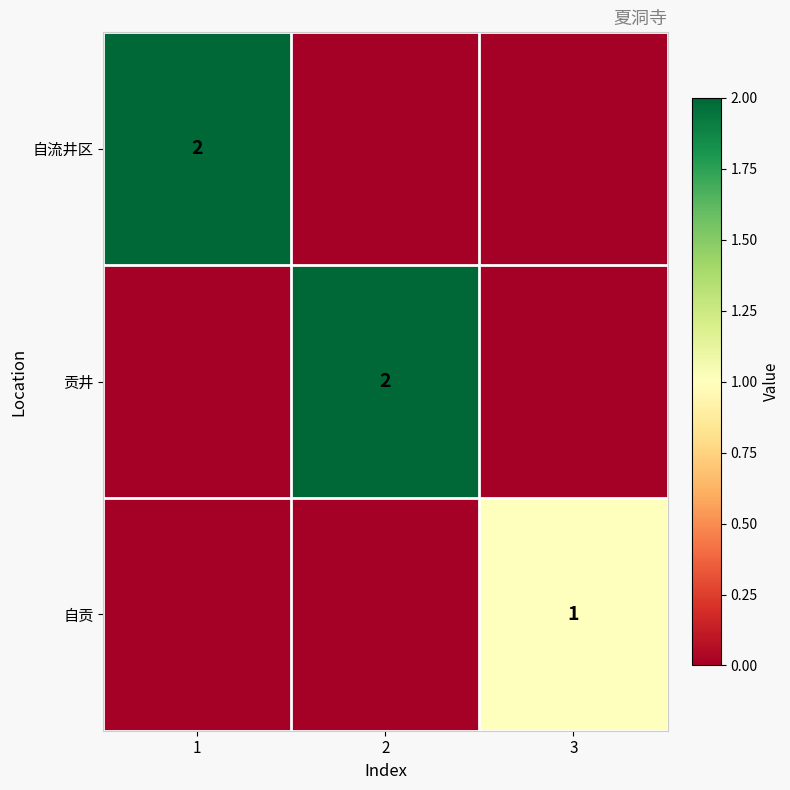

The value of 自贡 at 3 is 1. True or false?

True